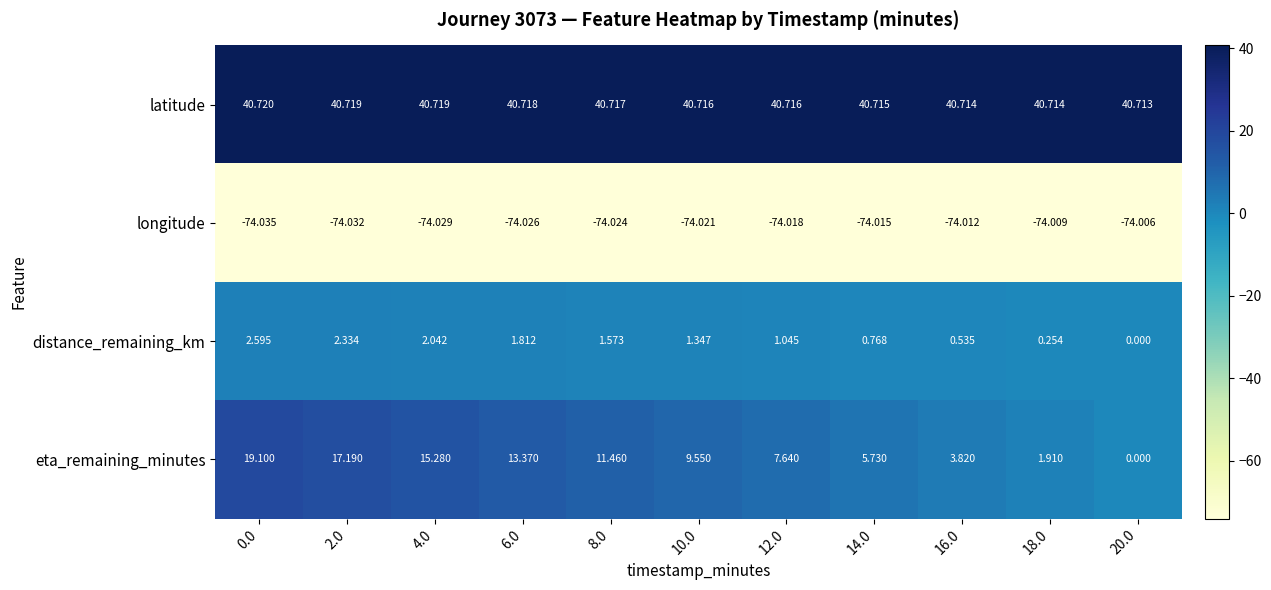

Which series changed the most between 6.0 and 8.0?

eta_remaining_minutes